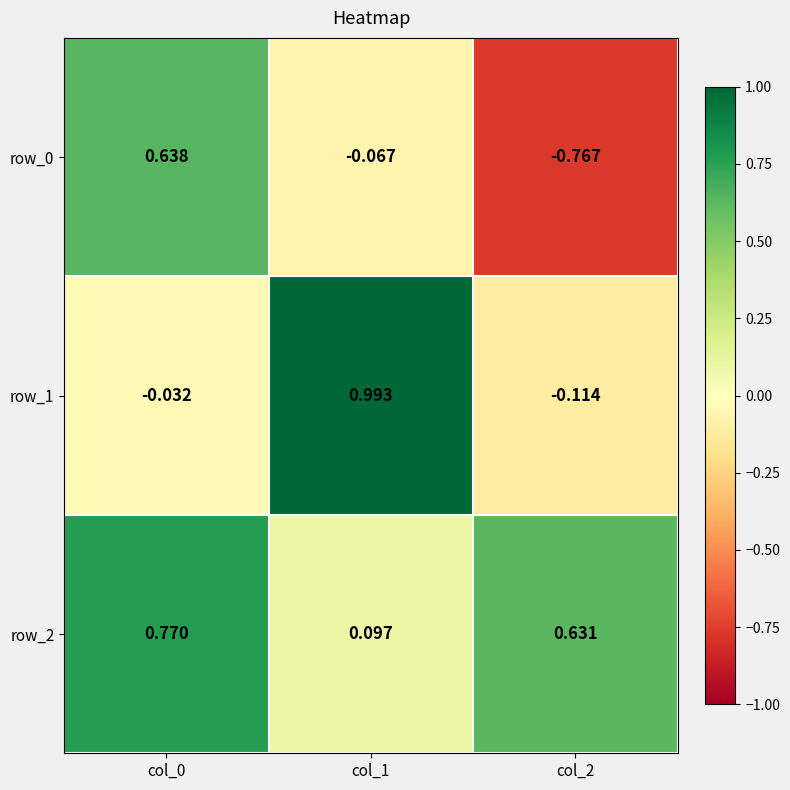

Reading left to right, extract all data points from this chart.

row_0: col_0=0.6	col_1=-0.1	col_2=-0.8
row_1: col_0=-0.0	col_1=1.0	col_2=-0.1
row_2: col_0=0.8	col_1=0.1	col_2=0.6